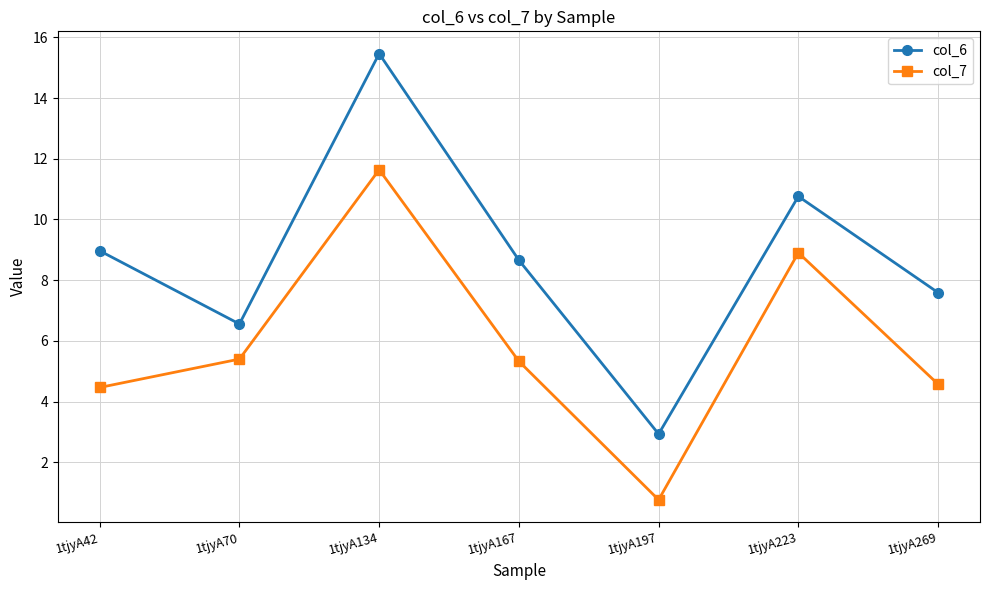

Reading left to right, extract all data points from this chart.

col_6: 1tjyA42=9.0	1tjyA70=6.6	1tjyA134=15.5	1tjyA167=8.7	1tjyA197=2.9	1tjyA223=10.8	1tjyA269=7.6
col_7: 1tjyA42=4.5	1tjyA70=5.4	1tjyA134=11.6	1tjyA167=5.3	1tjyA197=0.8	1tjyA223=8.9	1tjyA269=4.6